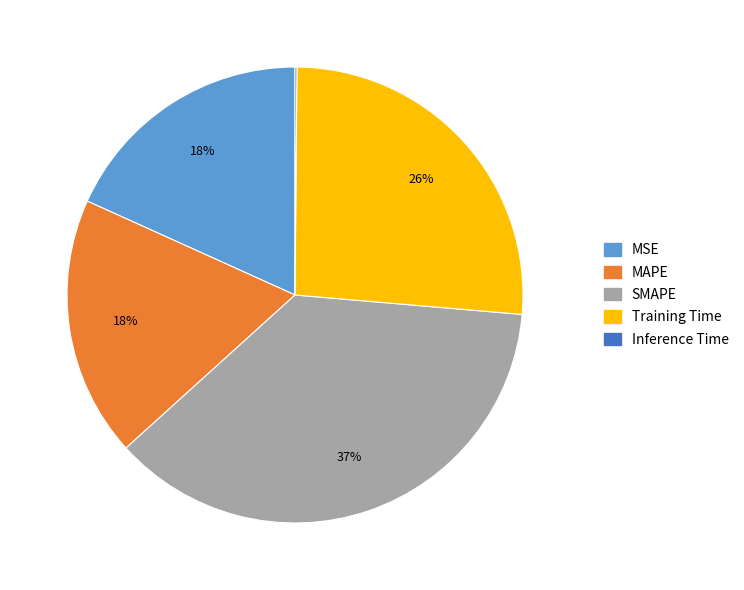

Is the sum of MSE and SMAPE greater than half?

Yes